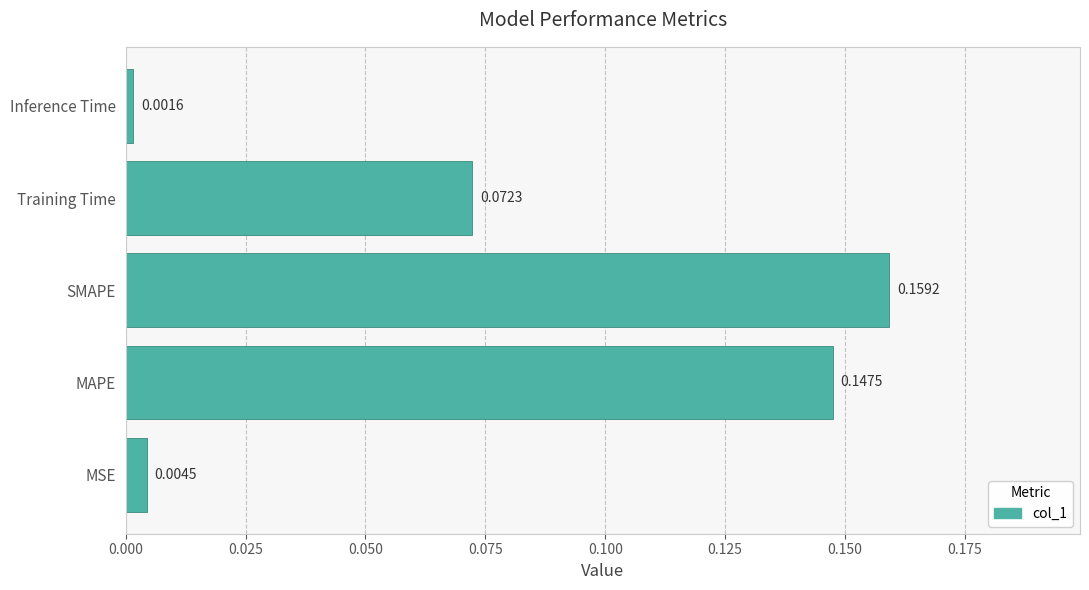

What is the sum of all values?

0.4